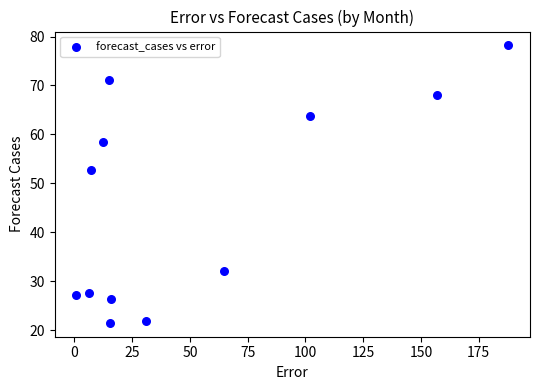

What is the average X value?

51.4